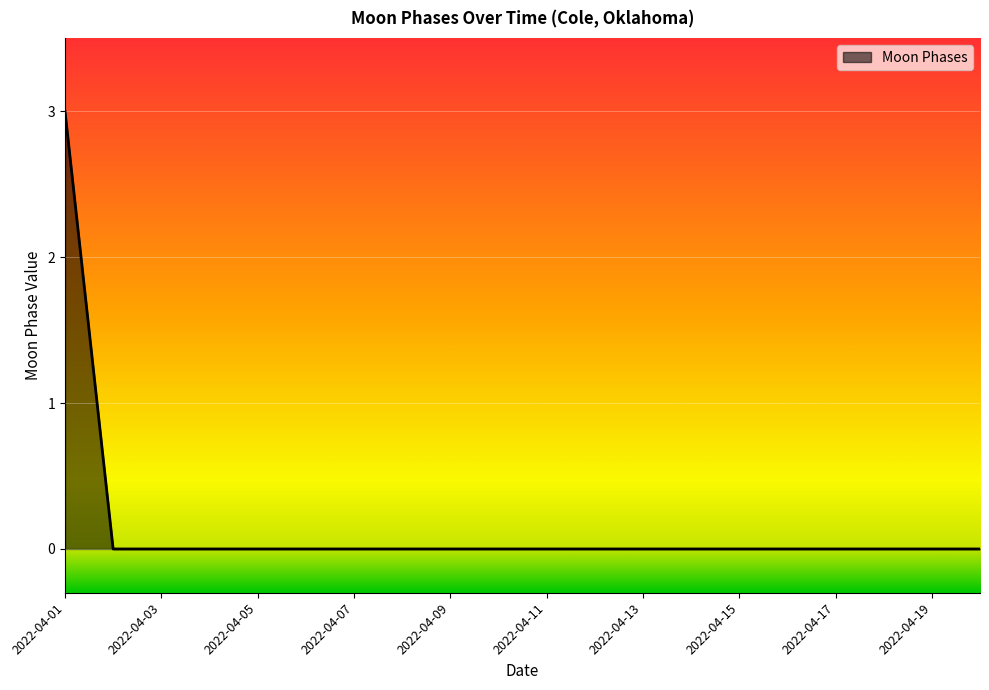

What is the difference between the maximum and minimum values?

3